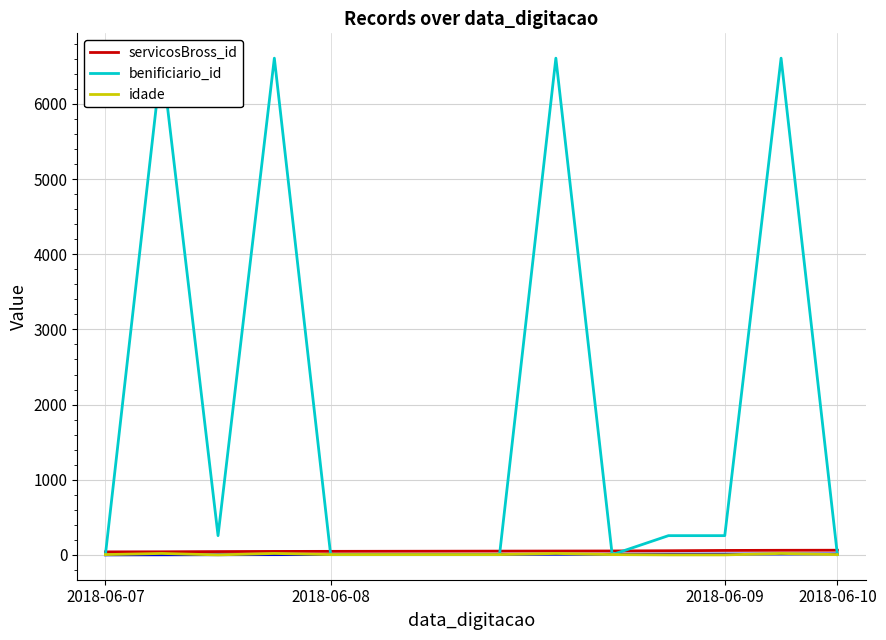

Rank the series by their maximum value, from highest to lowest.

benificiario_id, servicosBross_id, idade